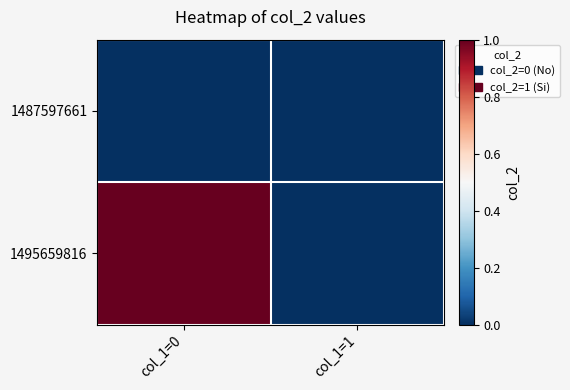

Reading left to right, list all the values displayed in this chart.

1487597661: col_1=0=0	col_1=1=0
1495659816: col_1=0=1	col_1=1=0